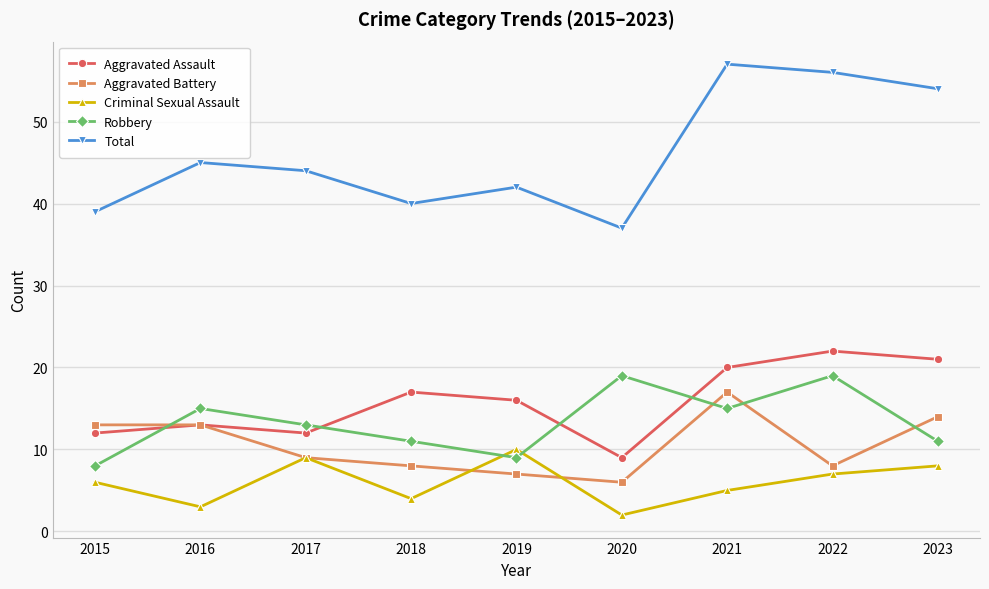

Count the number of categories in the chart.

9